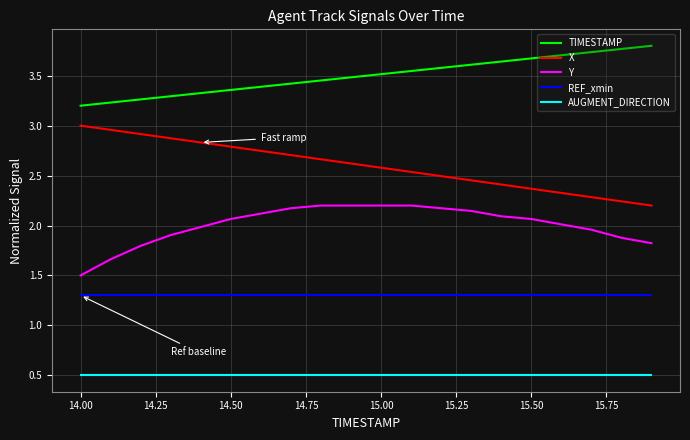

Which series has the largest total across all categories?

TIMESTAMP